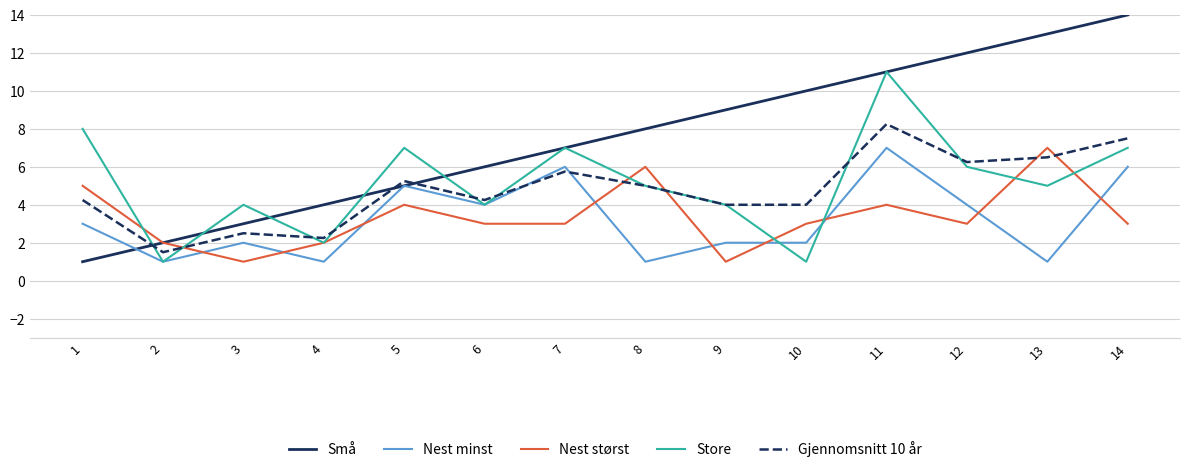

What are all the series names shown in the legend?

Små, Nest minst, Nest størst, Store, Gjennomsnitt 10 år